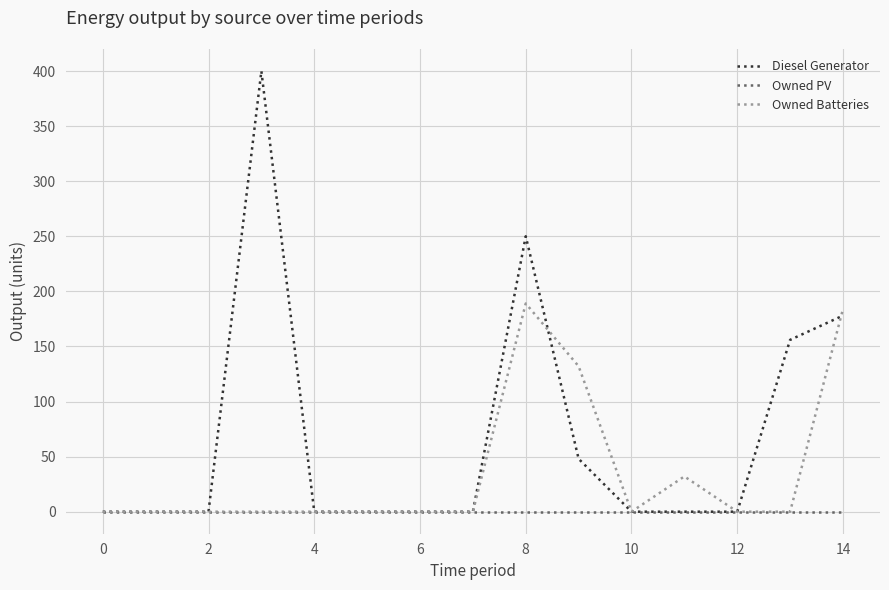

Rank the series by their maximum value, from lowest to highest.

Owned PV, Owned Batteries, Diesel Generator